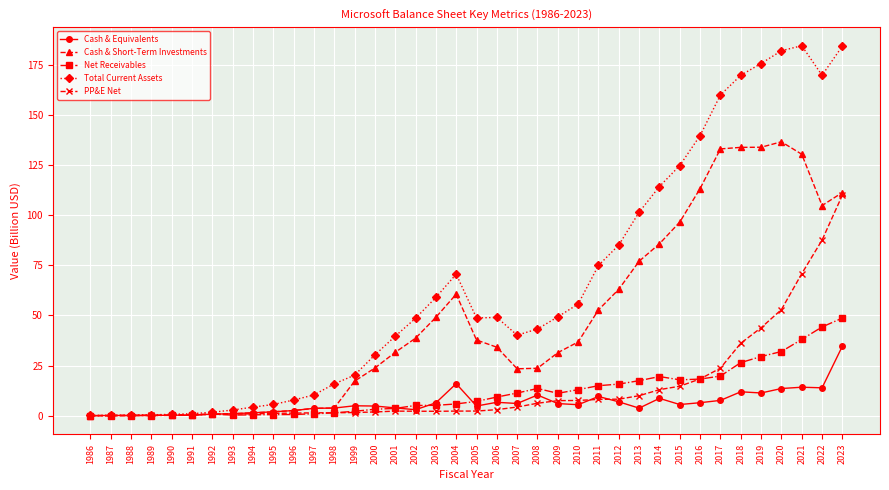

What is the maximum value for Total Current Assets?

184.4